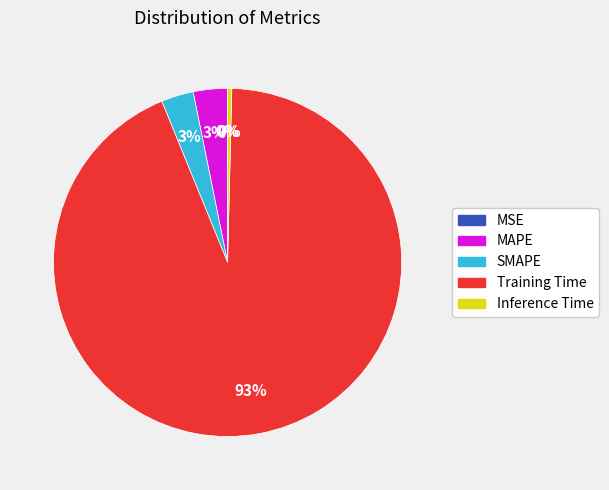

Is there a majority slice in this chart?

Yes